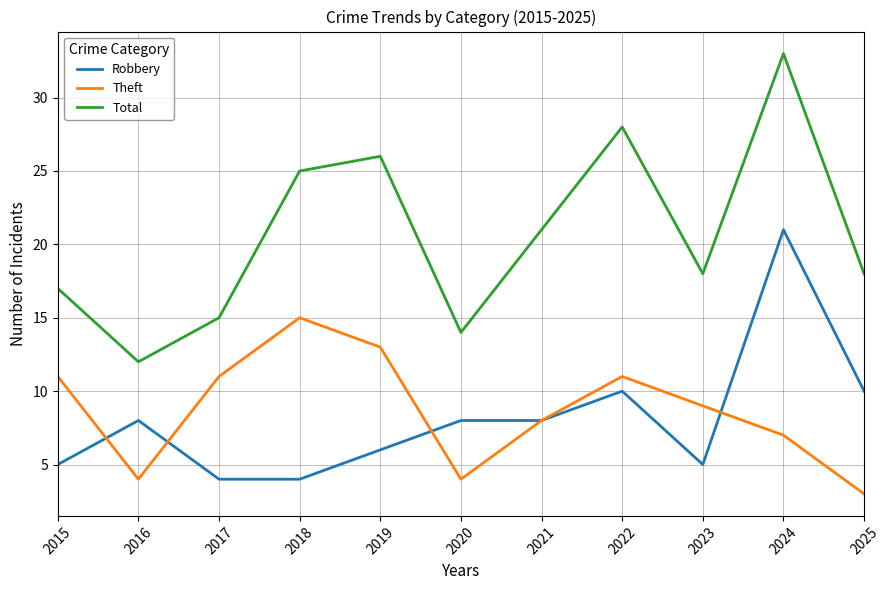

What is the difference between the maximum and minimum values in the Total series?

21